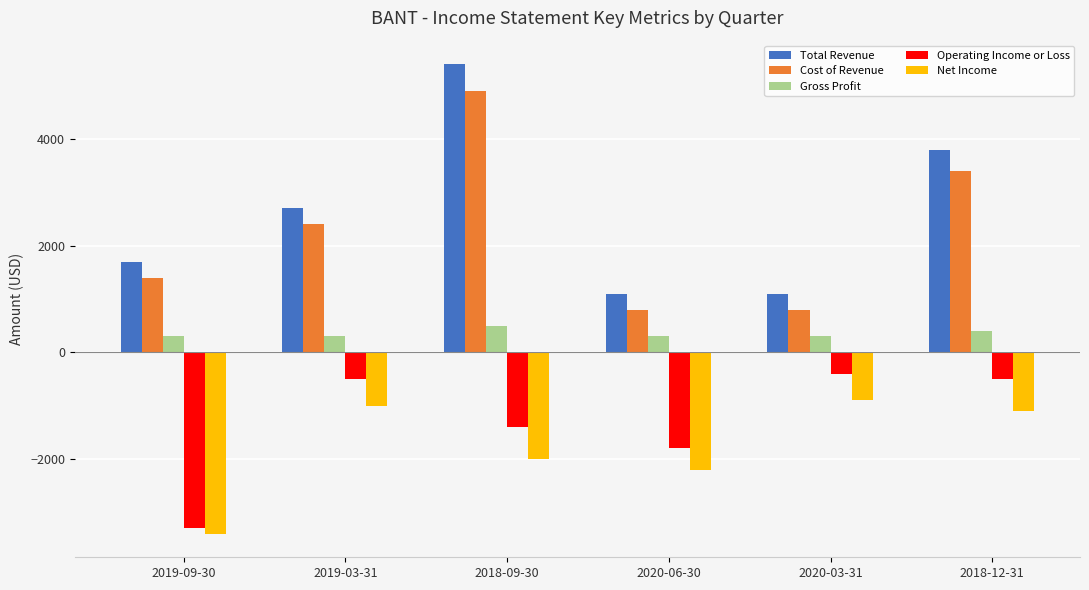

What is the sum of the Total Revenue values at 2020-06-30 and 2018-09-30?

6500